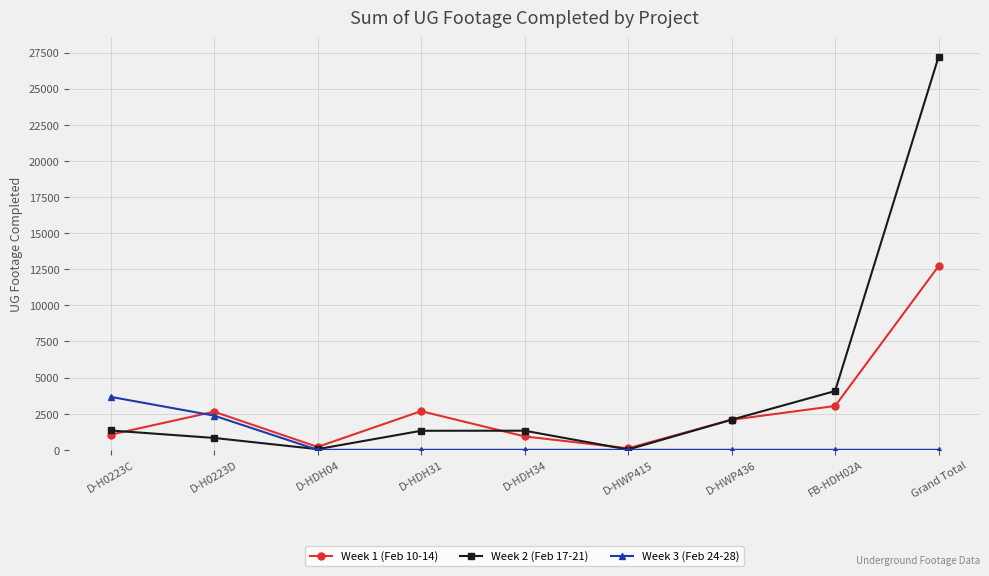

Where do Week 1 (Feb 10-14) and Week 2 (Feb 17-21) first cross each other?

D-H0223C and D-H0223D